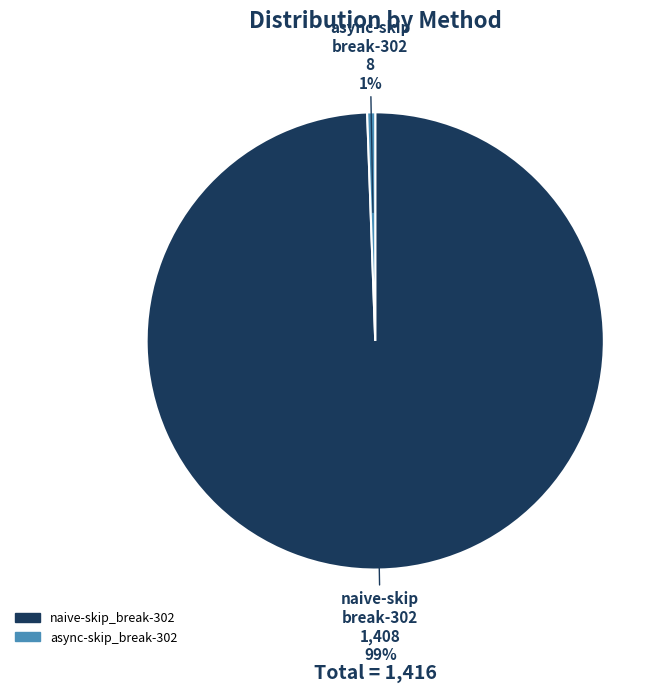

Is it true that async-skip_break-302 is 12% of the pie?

False